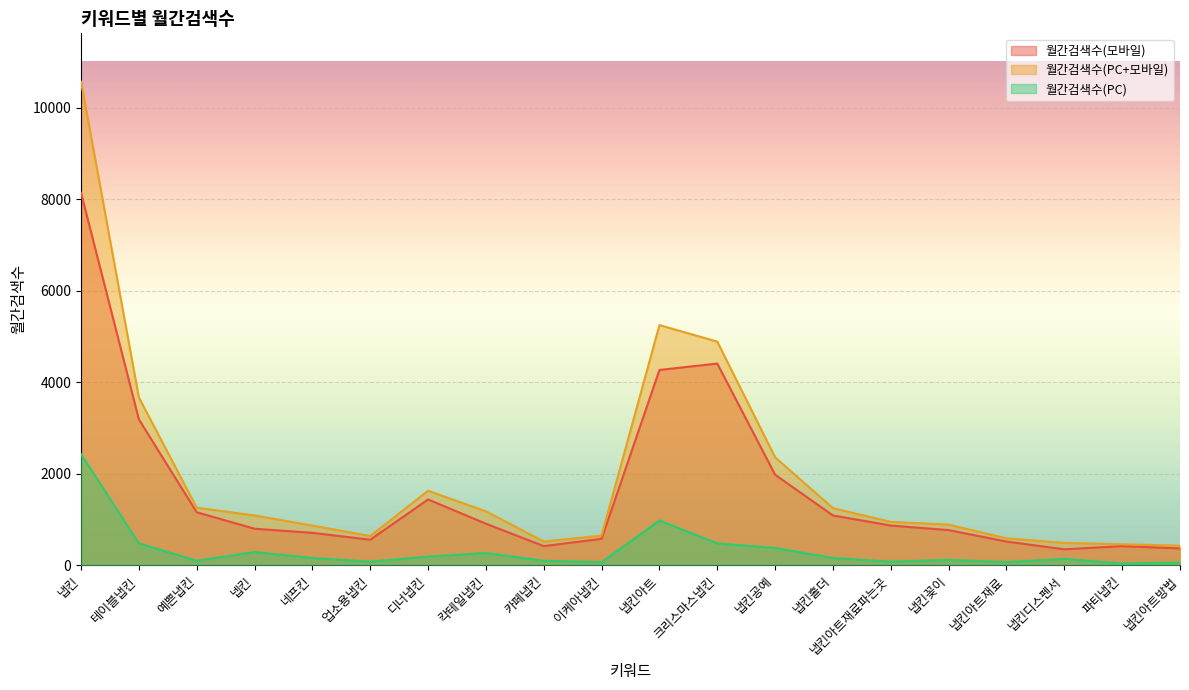

Rank the series by their maximum value, from lowest to highest.

월간검색수(PC), 월간검색수(모바일), 월간검색수(PC+모바일)